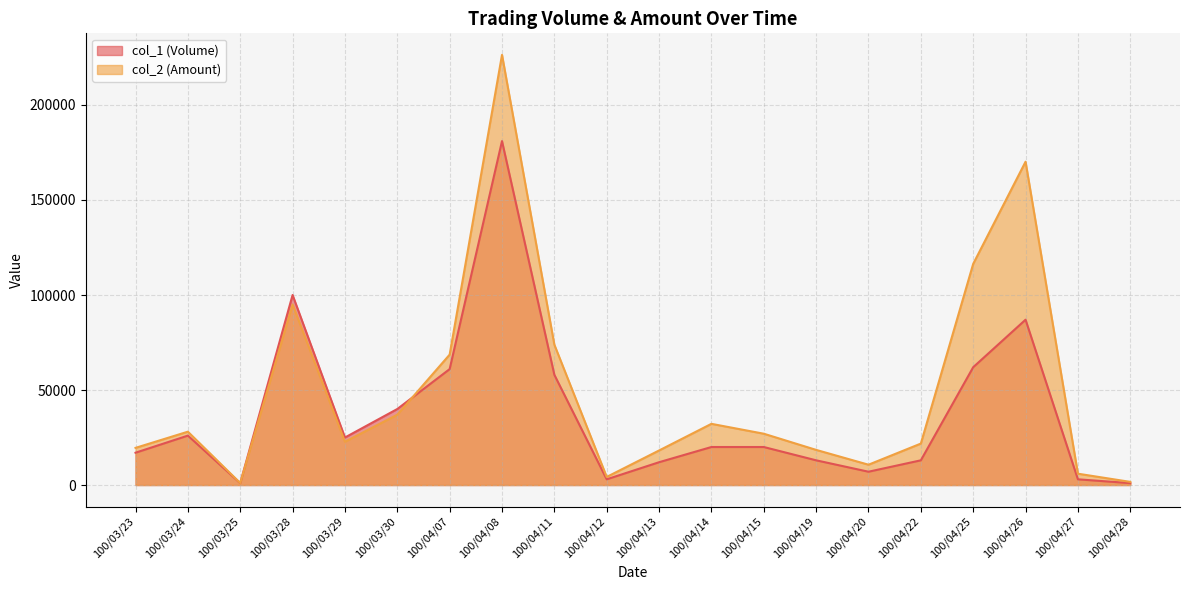

How many series are shown in this chart?

2